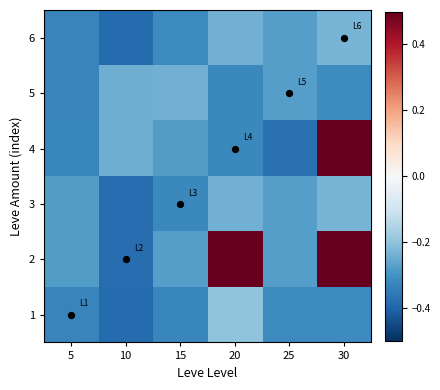

Which label corresponds to the smallest value in the chart?

10